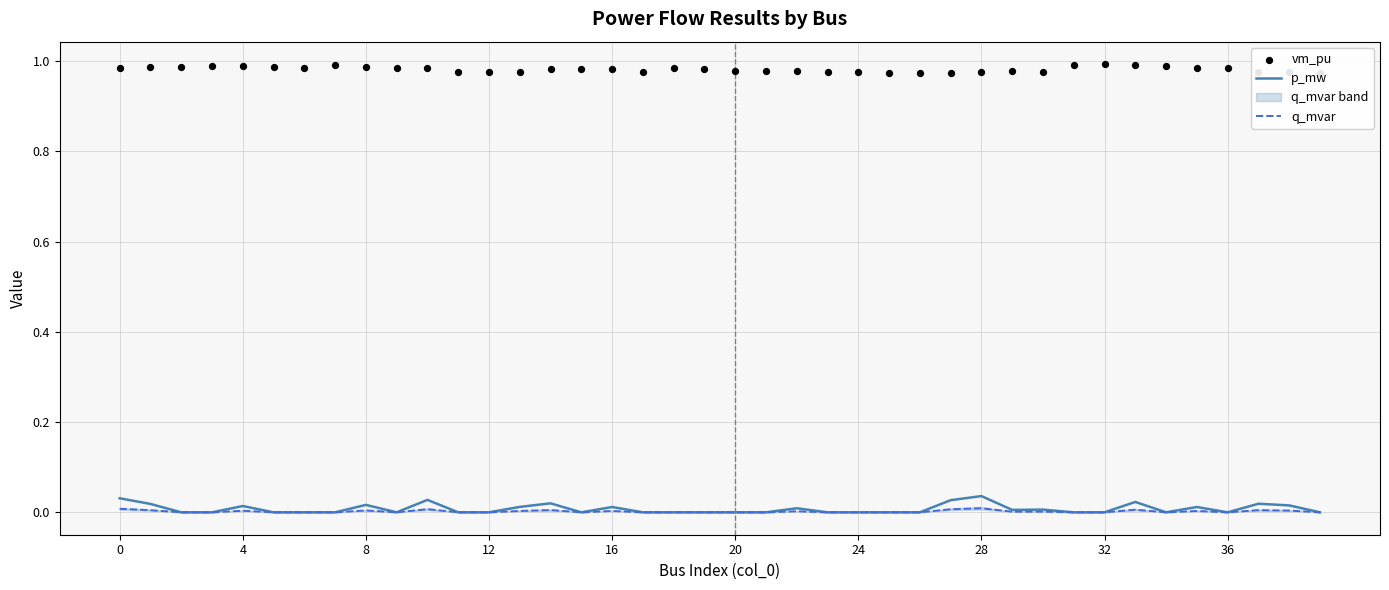

Which series has the largest total across all categories?

vm_pu